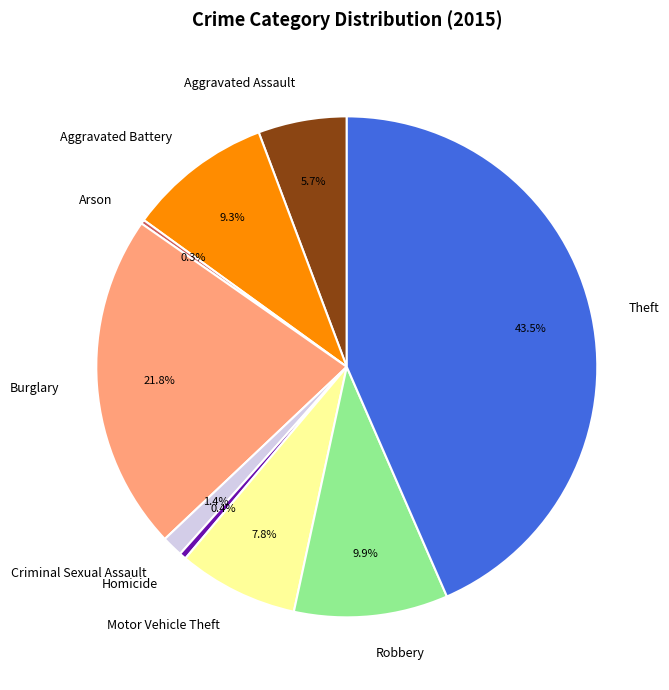

Which category has the biggest portion of the pie?

Theft